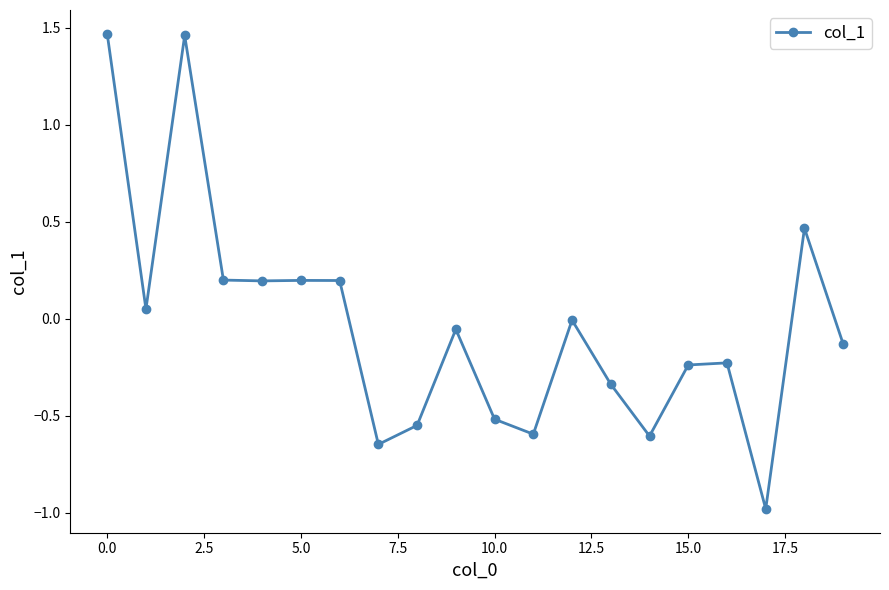

What is the difference between the maximum and minimum values?

2.5